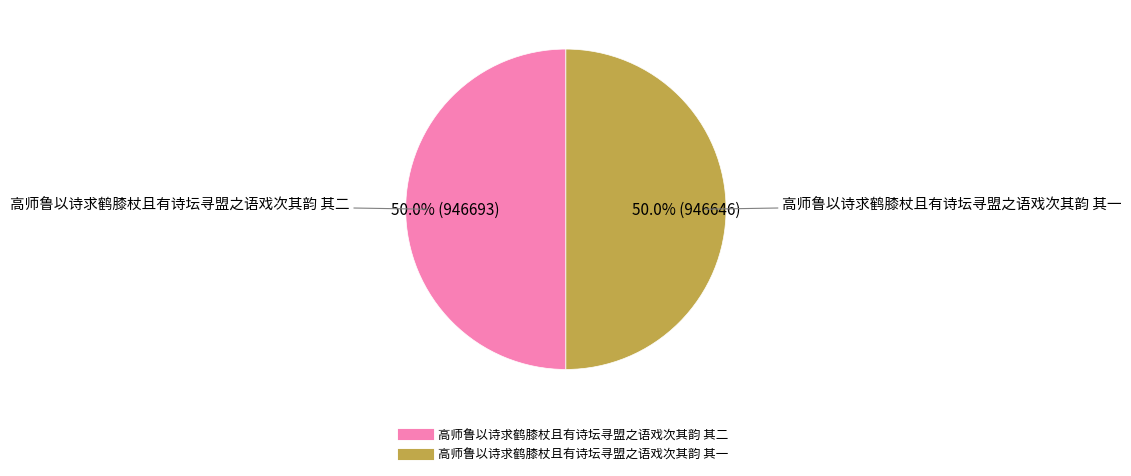

What is the ratio of the value at 高师鲁以诗求鹤膝杖且有诗坛寻盟之语戏次其韵 其二 to the value at 高师鲁以诗求鹤膝杖且有诗坛寻盟之语戏次其韵 其一?

1.0